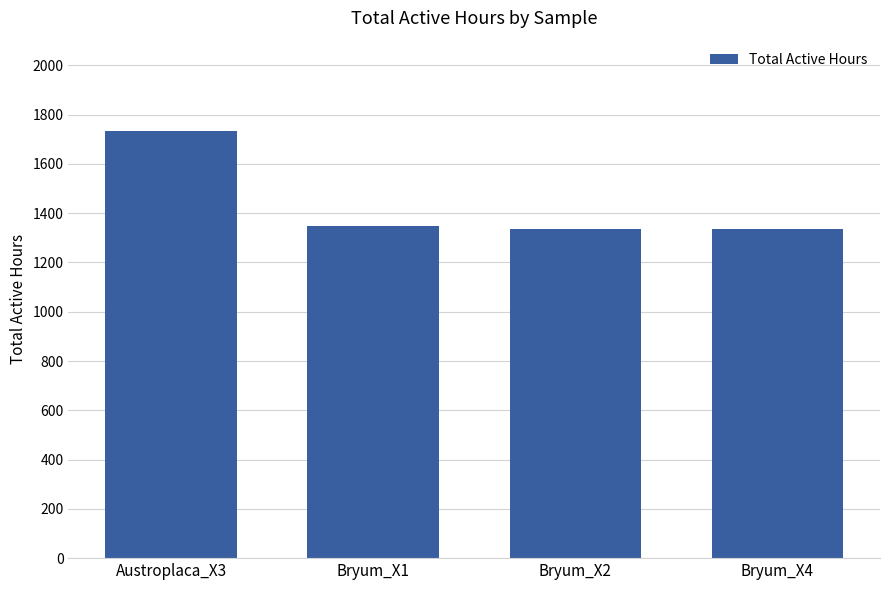

How many data points does each series have?

4